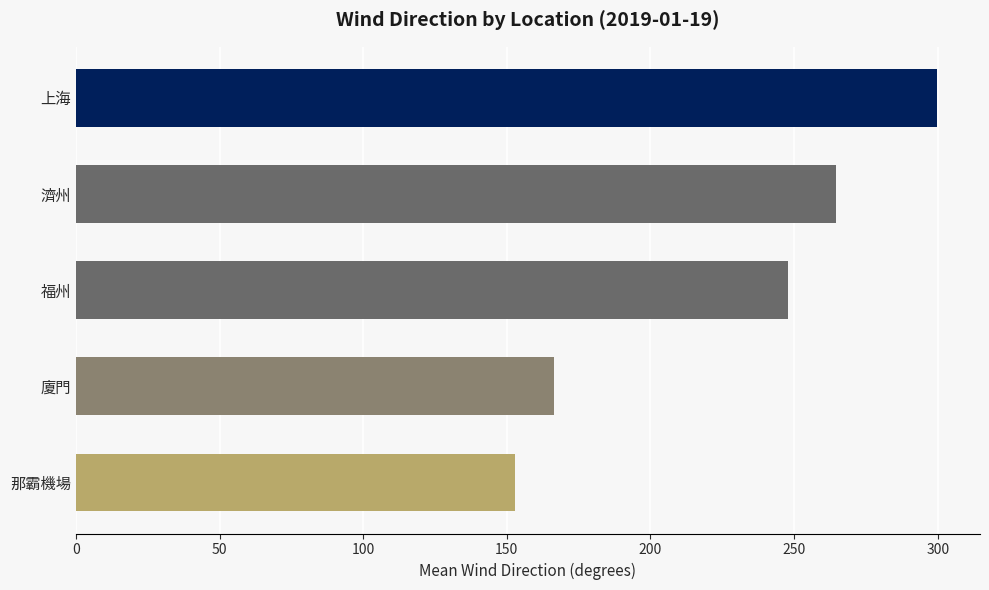

Reading top to bottom, what are all the values shown in this chart?

299.7	264.7	247.7	166.4	152.7